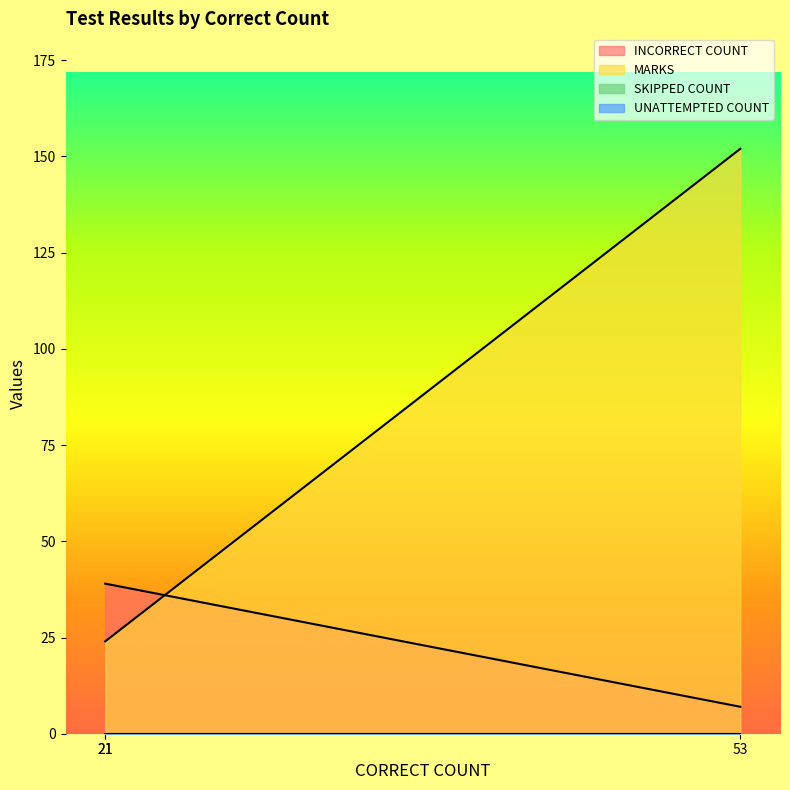

What is the difference between the maximum and minimum values in the INCORRECT COUNT series?

32